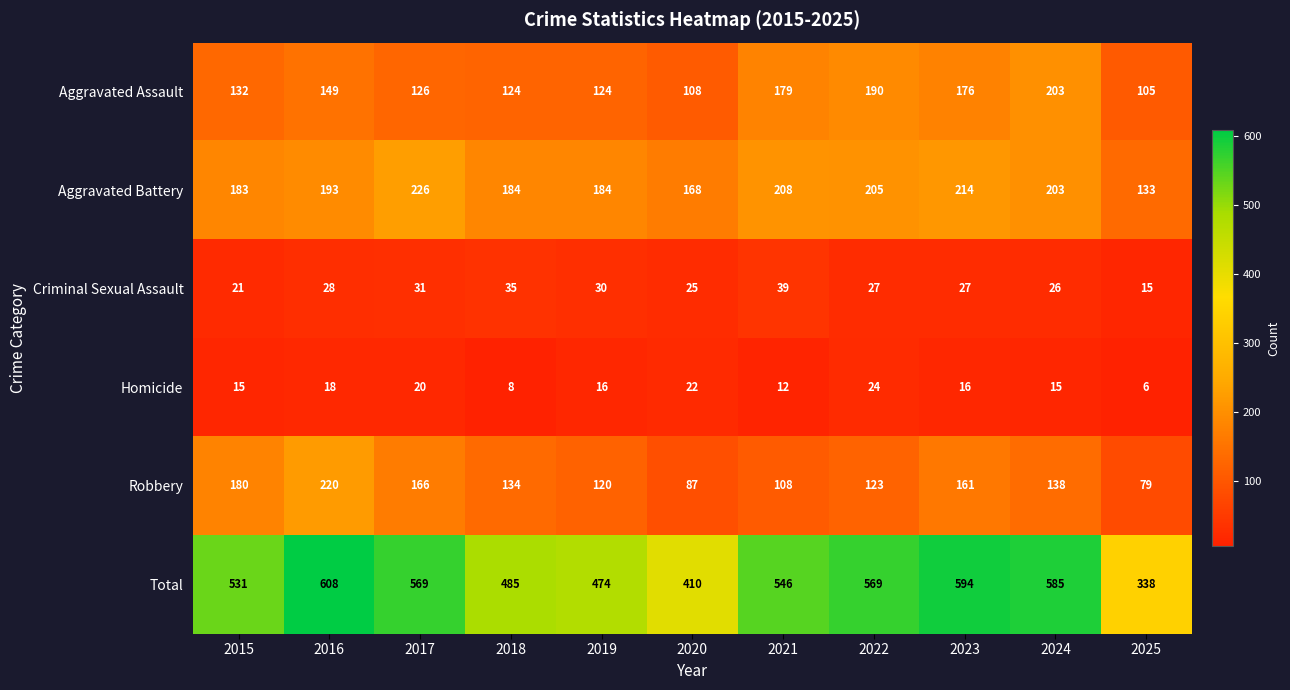

What is the minimum value shown in the chart?

6